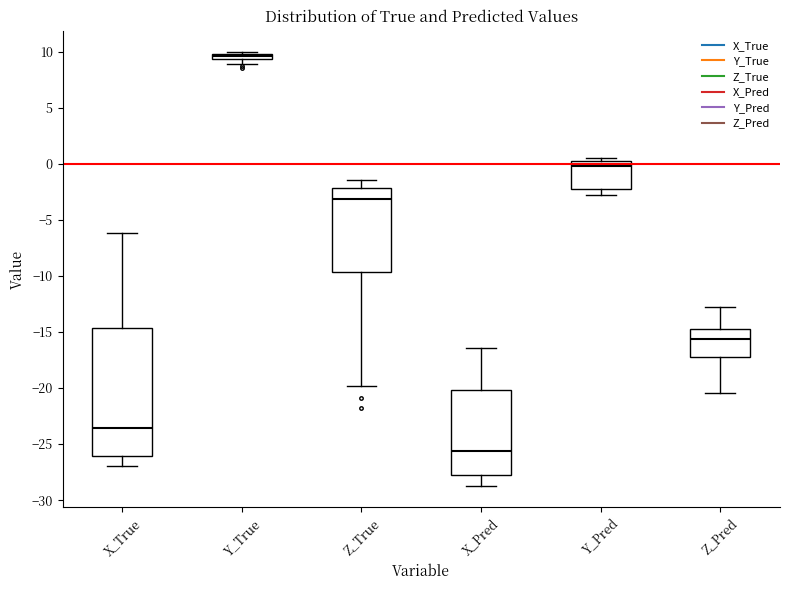

Which box has the highest median line?

Y_True